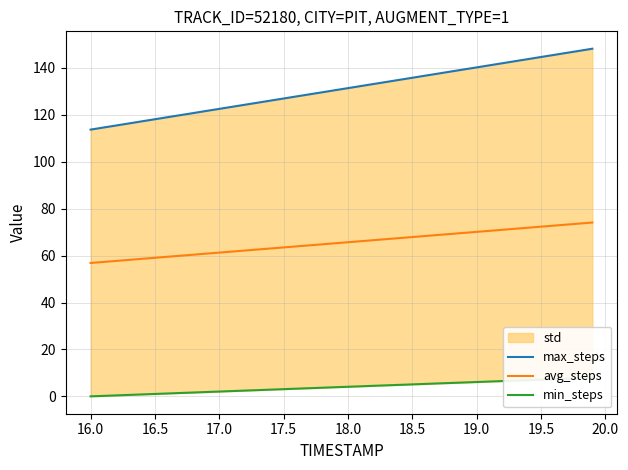

What is the minimum value for avg_steps?

56.9